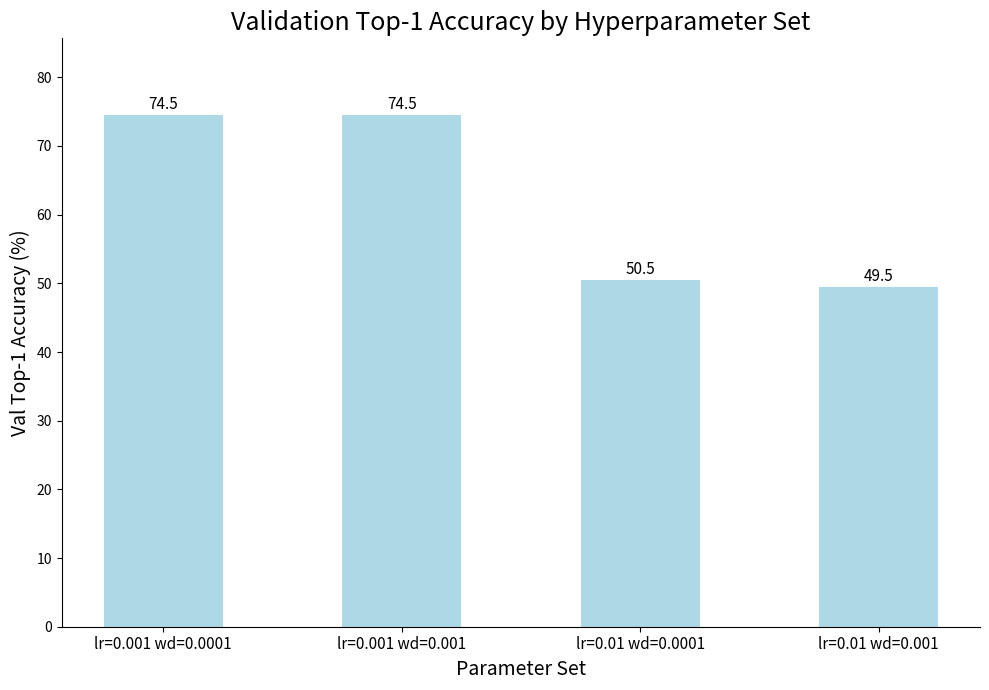

The value at lr=0.01 wd=0.0001 is 80.2. True or false?

False